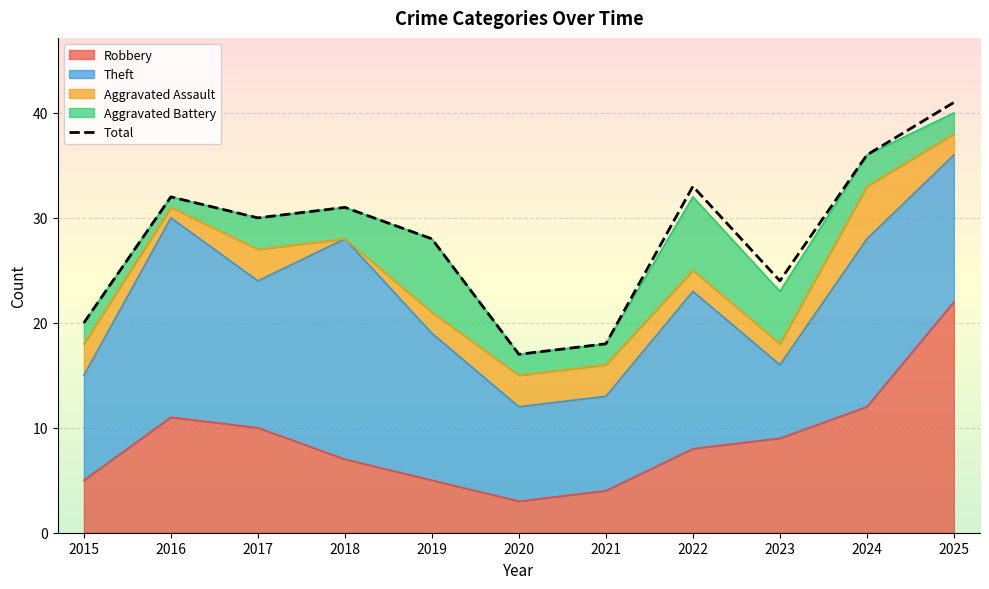

What is the difference between the second highest and minimum values?

19